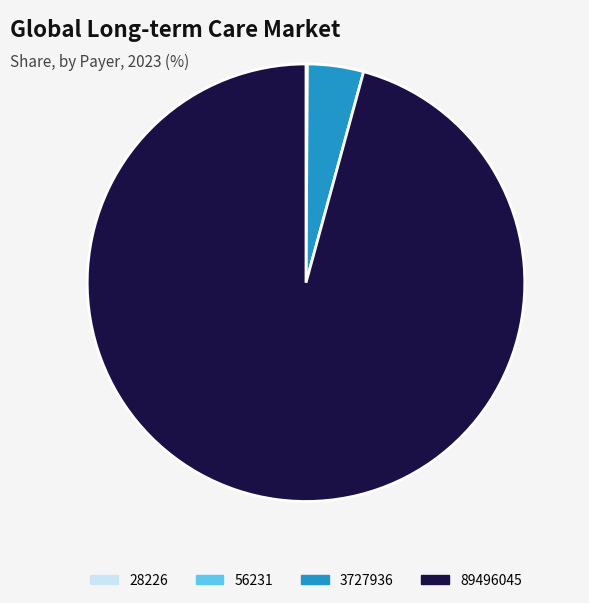

Is it true that 89496045 is 96% of the pie?

True